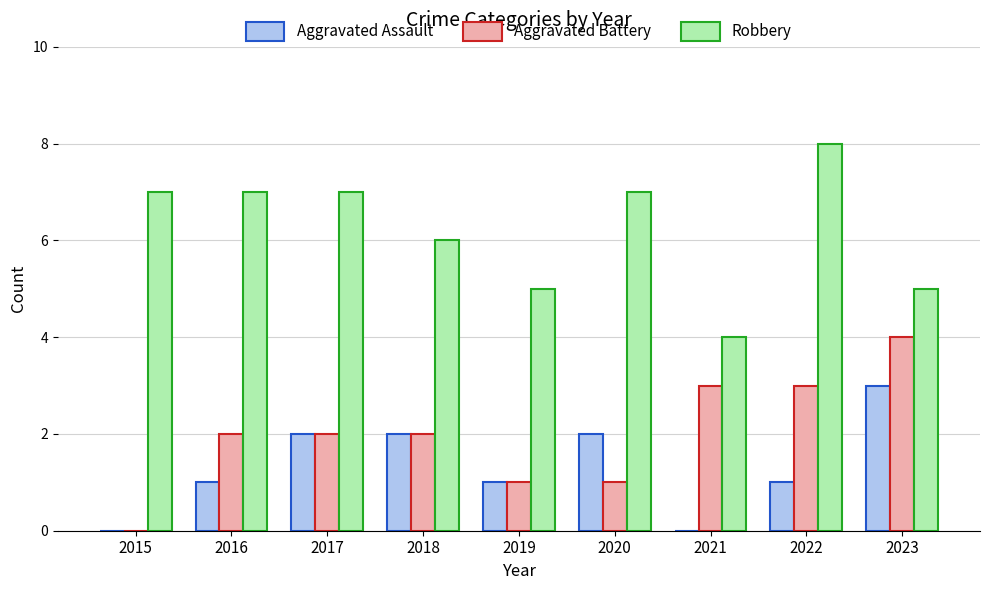

What is the difference between the Robbery values at 2016 and 2023?

2